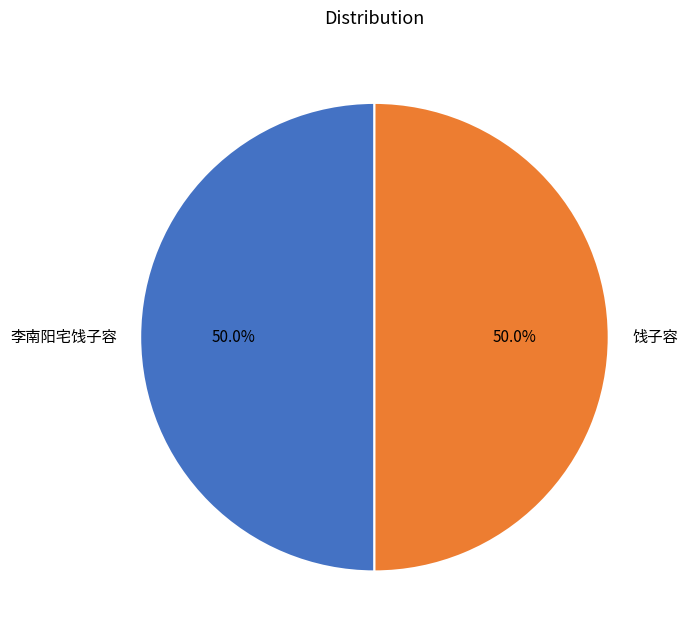

True or false: 李南阳宅饯子容 accounts for 63% of the total.

False